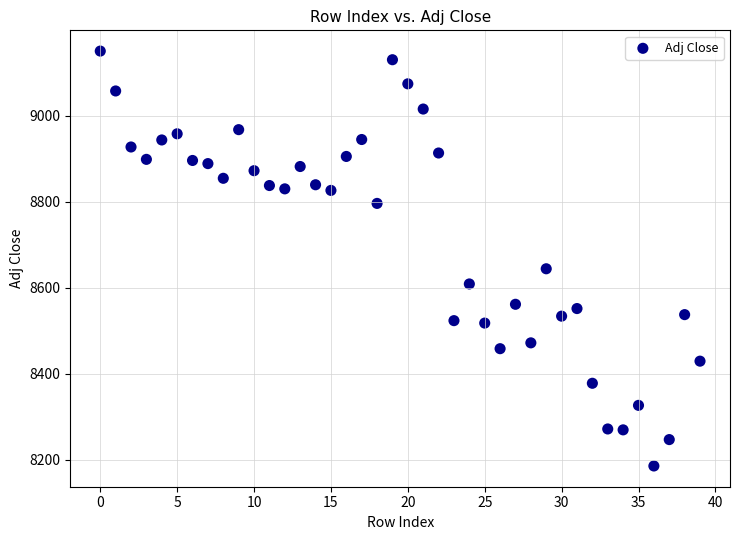

What Y value in the scatter plot is closest to 8667?

8644.0